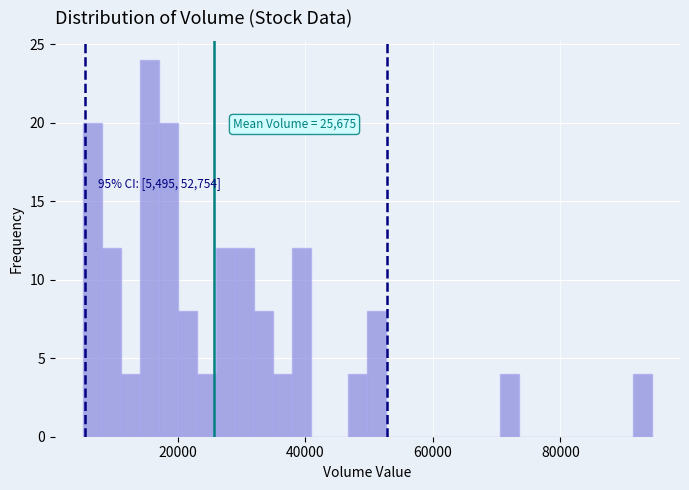

Read against the x-axis, roughly where is the centre of the tallest bar?

16000